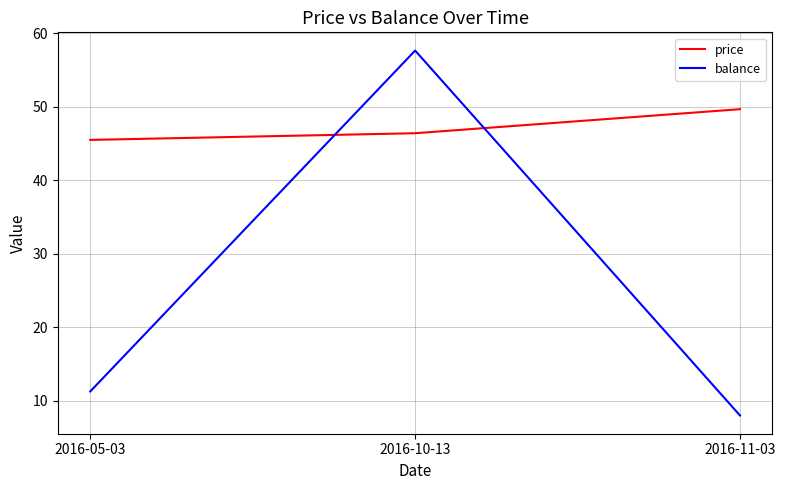

At which label does price reach its peak?

2016-11-03